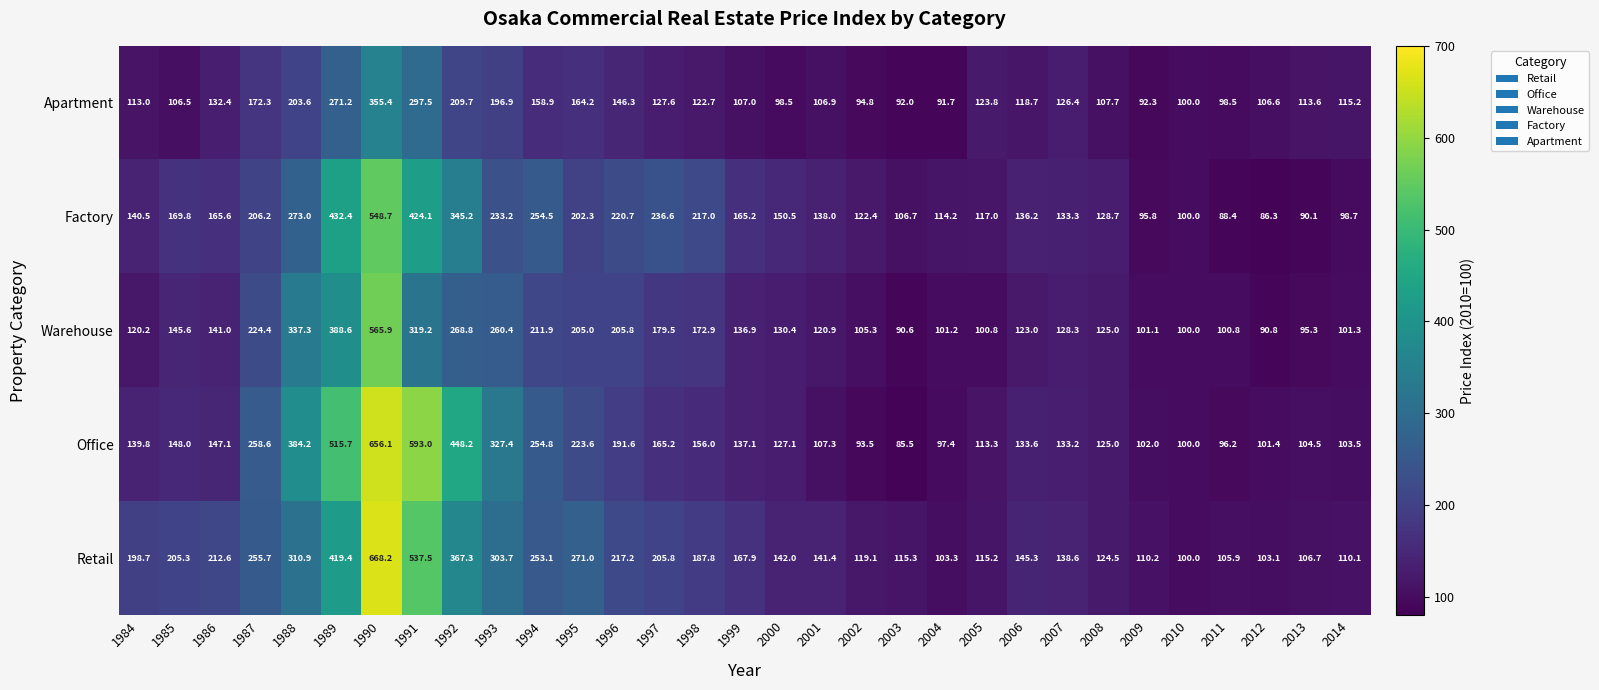

True or false: Office has a value of 137.1 at 1999.

True